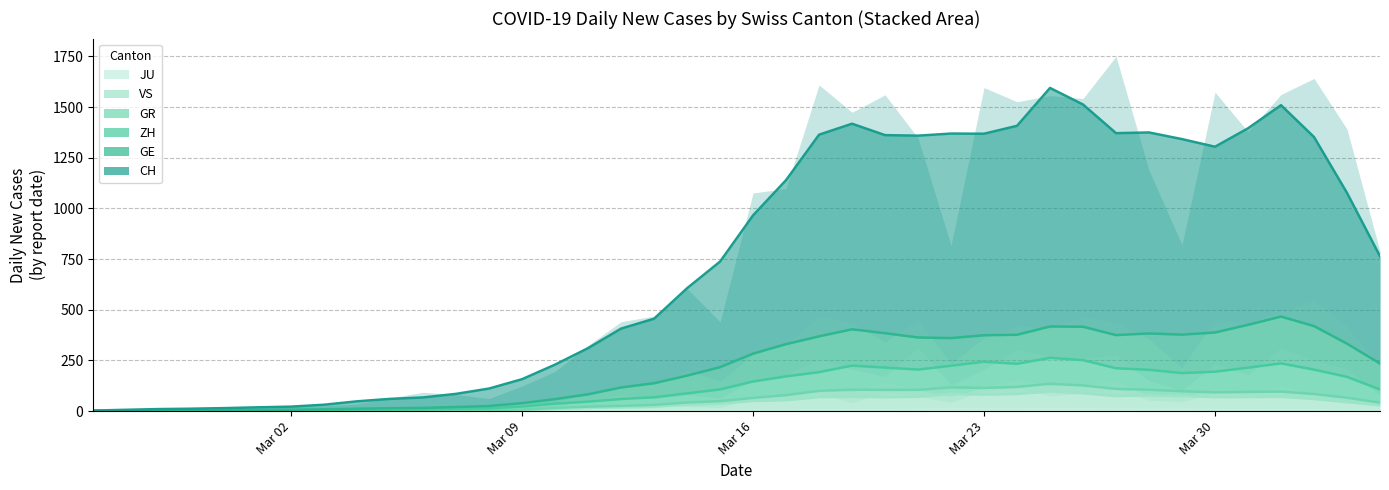

What is the value of the ZH trend point at the 2nd from the left?

2.0